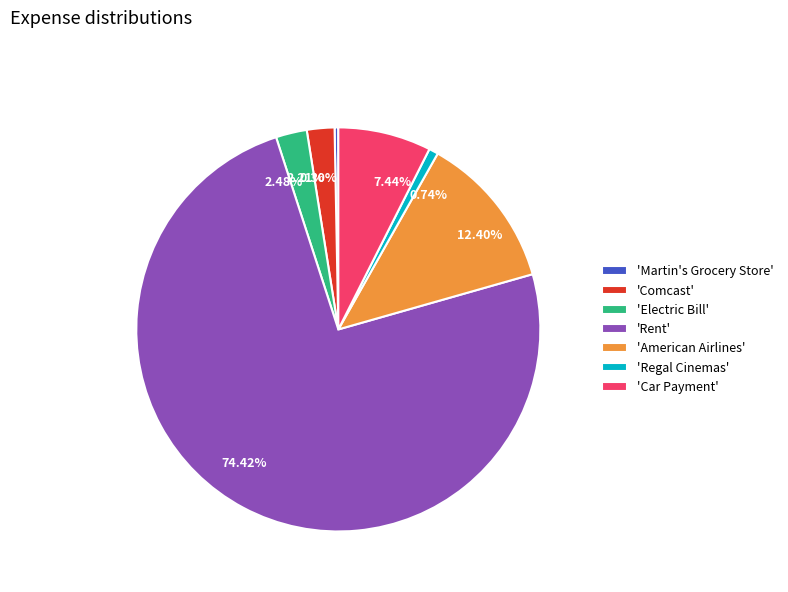

To the nearest percent, what is the average slice percentage?

14%